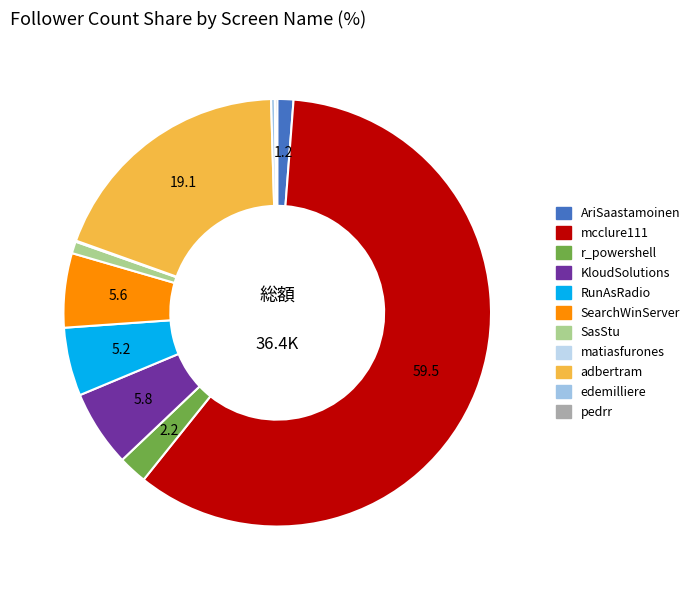

To the nearest percent, what is the difference between the RunAsRadio and pedrr slice percentages?

5%